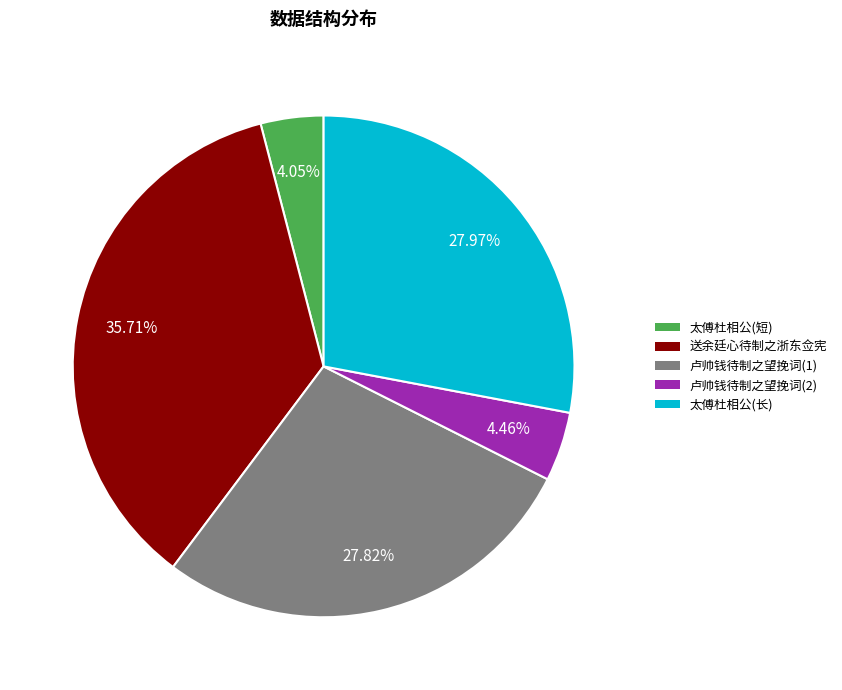

Count the number of slices in the pie.

5